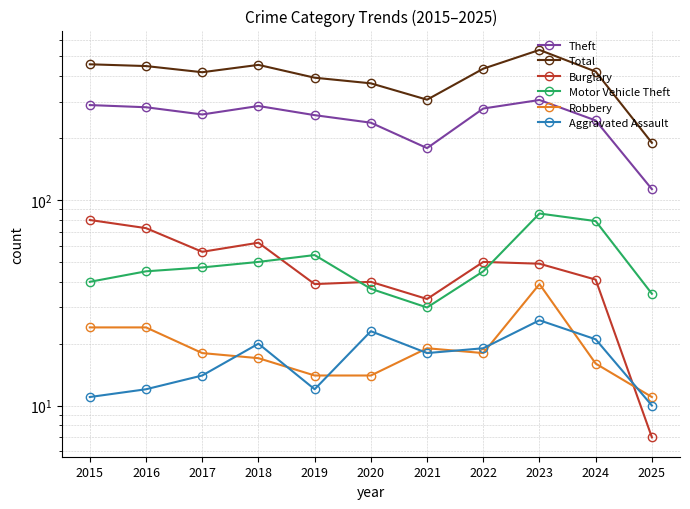

Does the chart display data point markers on the line(s)?

Yes